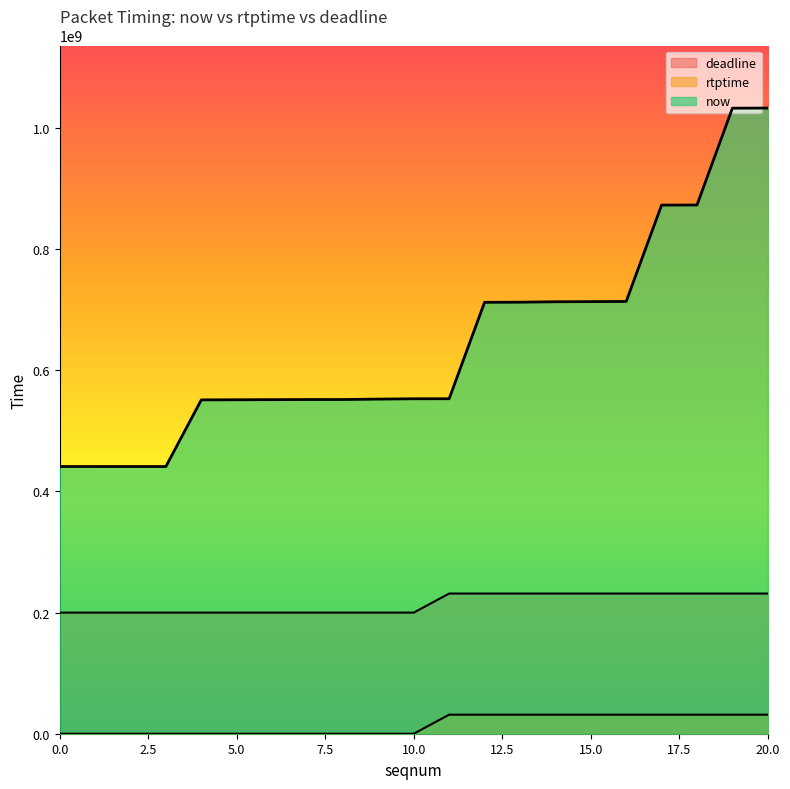

What is the value of the now point at the 13th from the left?

712329556